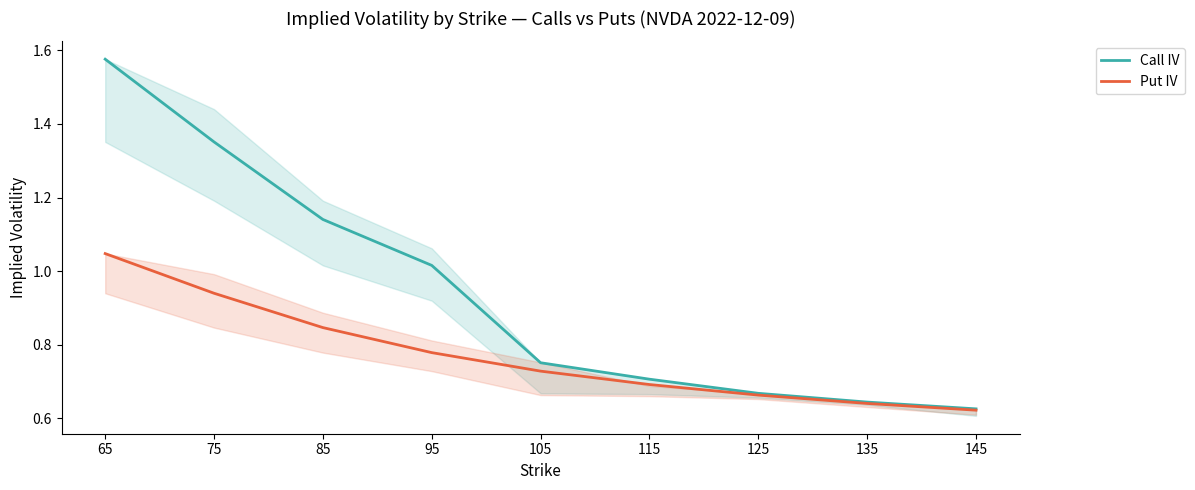

What is the lowest value of the Call IV series?

0.6